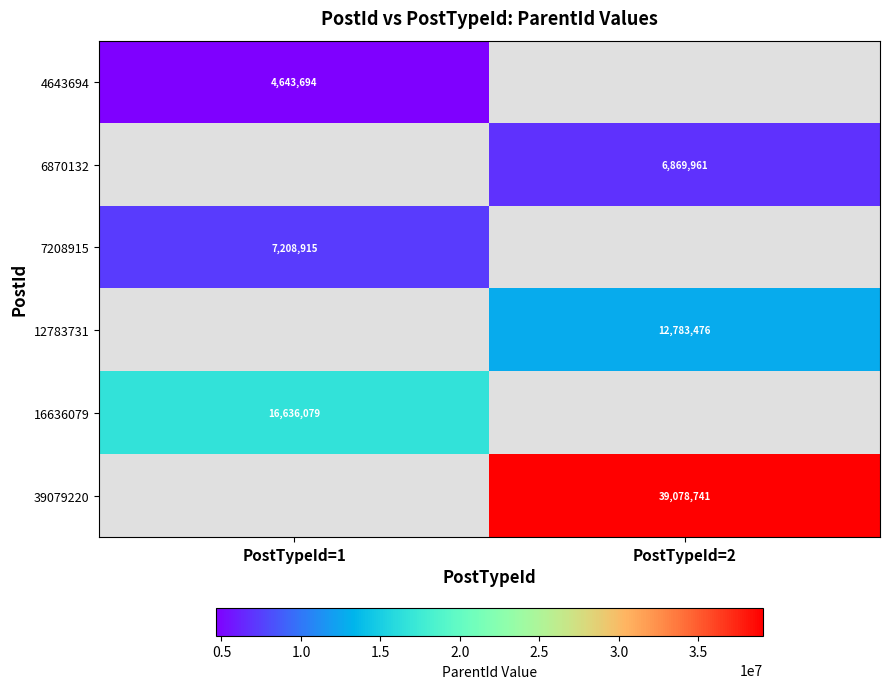

Which label corresponds to the smallest value in the chart?

PostTypeId=1